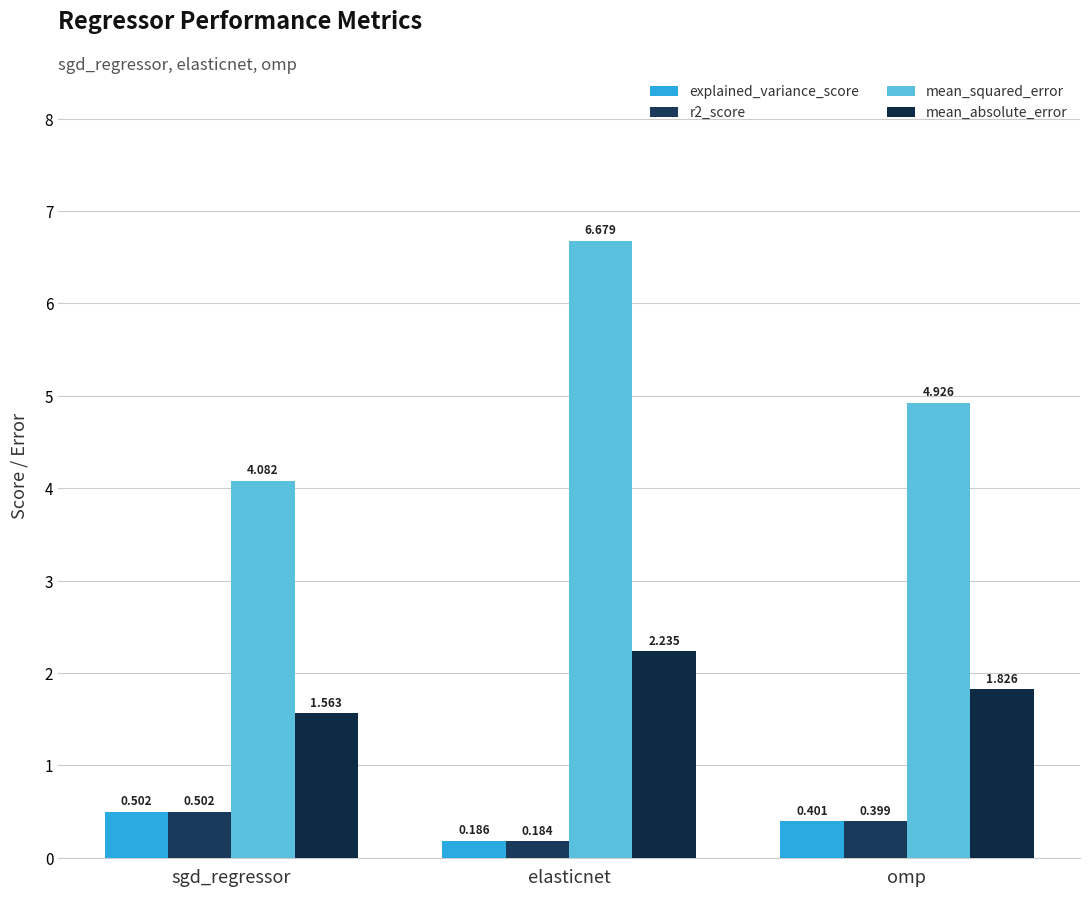

Which series has the largest range (max minus min)?

mean_squared_error